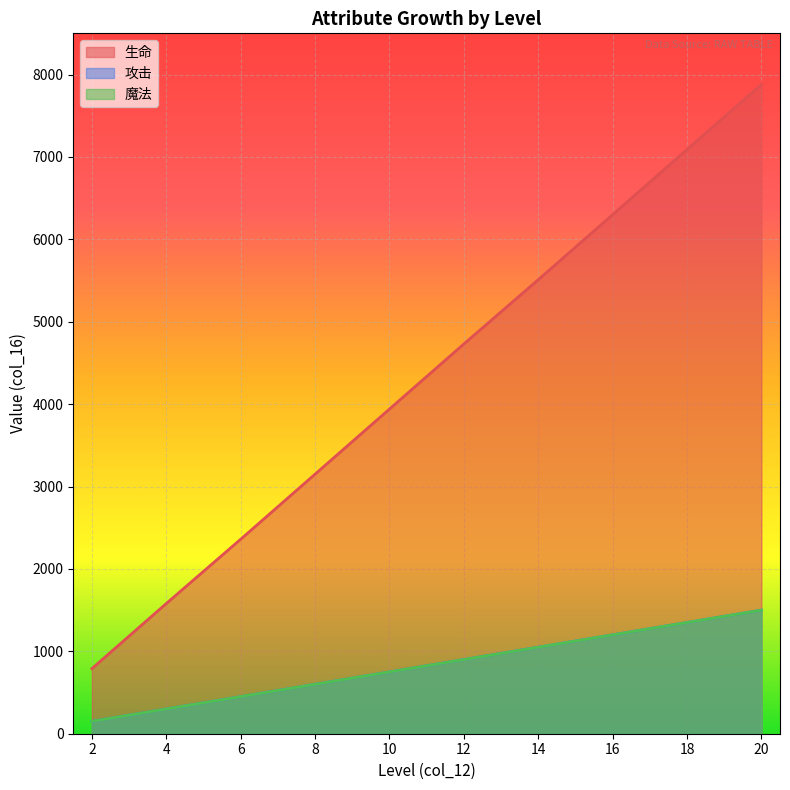

At how many categories does at least one series exceed 3137?

7